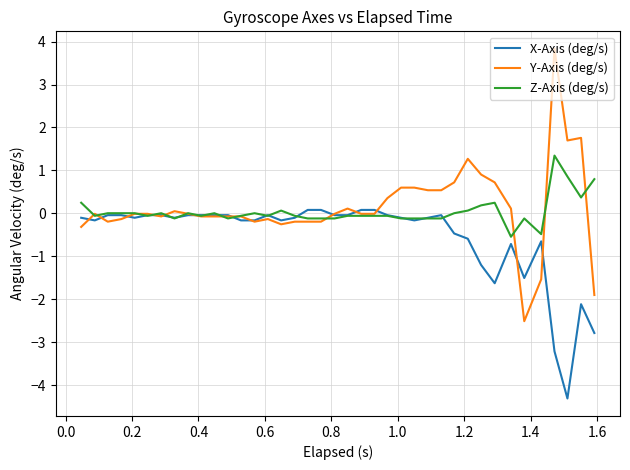

Rank the series by their maximum value, from highest to lowest.

Y-Axis (deg/s), Z-Axis (deg/s), X-Axis (deg/s)